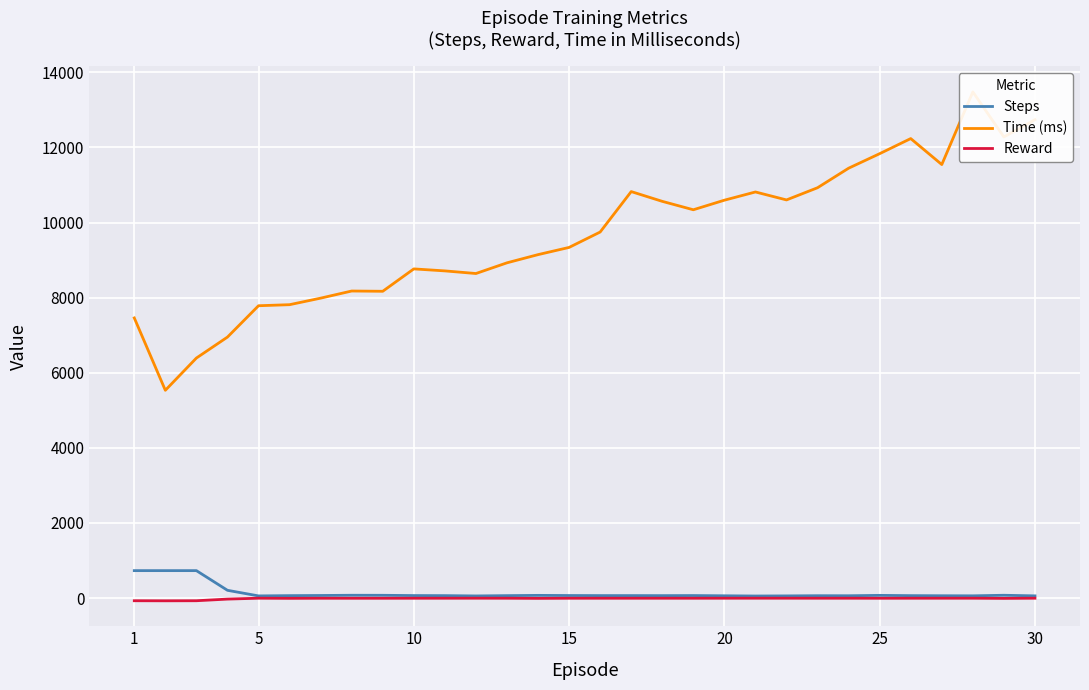

Reading left to right, transcribe all the data shown in this chart.

Steps: 729.0	729.0	729.0	205.0	56.0	63.0	67.0	73.0	72.0	65.0	63.0	55.0	63.0	70.0	66.0	64.0	64.0	63.0	65.0	59.0	53.0	56.0	61.0	60.0	70.0	63.0	60.0	58.0	73.0	57.0
Time (ms): 7459.0	5532.0	6391.0	6949.0	7784.0	7812.0	7986.0	8176.0	8169.0	8765.0	8712.0	8642.0	8927.0	9145.0	9337.0	9747.0	10824.0	10564.0	10340.0	10595.0	10814.0	10602.0	10927.0	11447.0	11834.0	12236.0	11544.0	13479.0	12279.0	12738.0
Reward: -72.8	-74.6	-72.8	-29.1	-5.5	-9.1	-6.6	-7.2	-7.1	-6.4	-6.2	-5.4	-6.2	-9.8	-6.5	-6.3	-6.3	-6.2	-6.4	-5.8	-5.2	-5.5	-6.0	-5.9	-6.9	-6.2	-5.9	-5.7	-10.1	-5.6